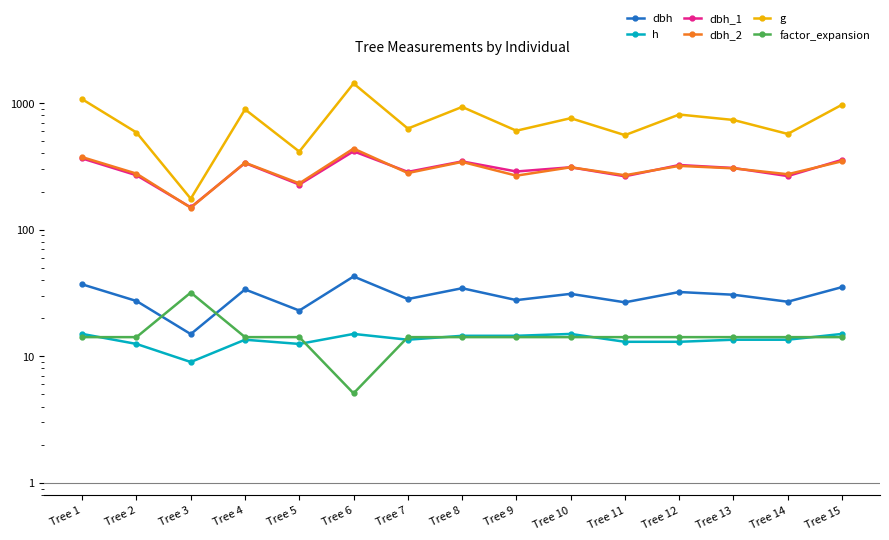

At which label does dbh reach its peak?

Tree 6